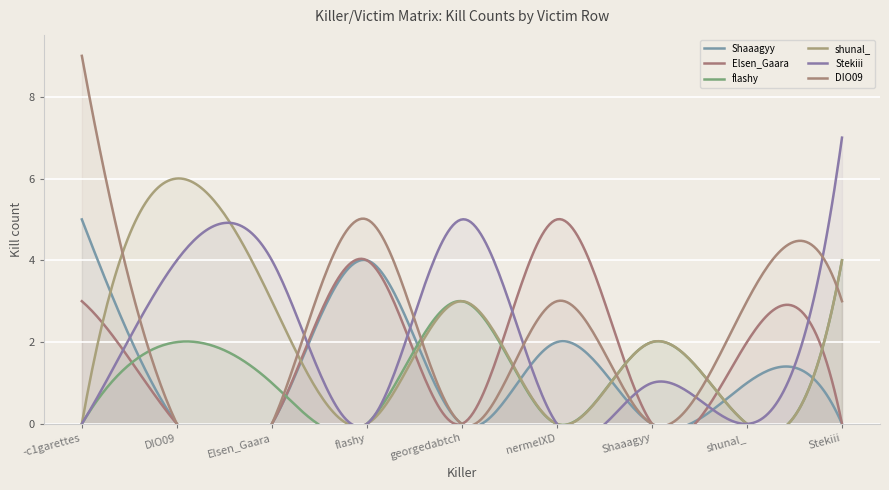

What is the spread (max minus min) of values at Stekiii?

7